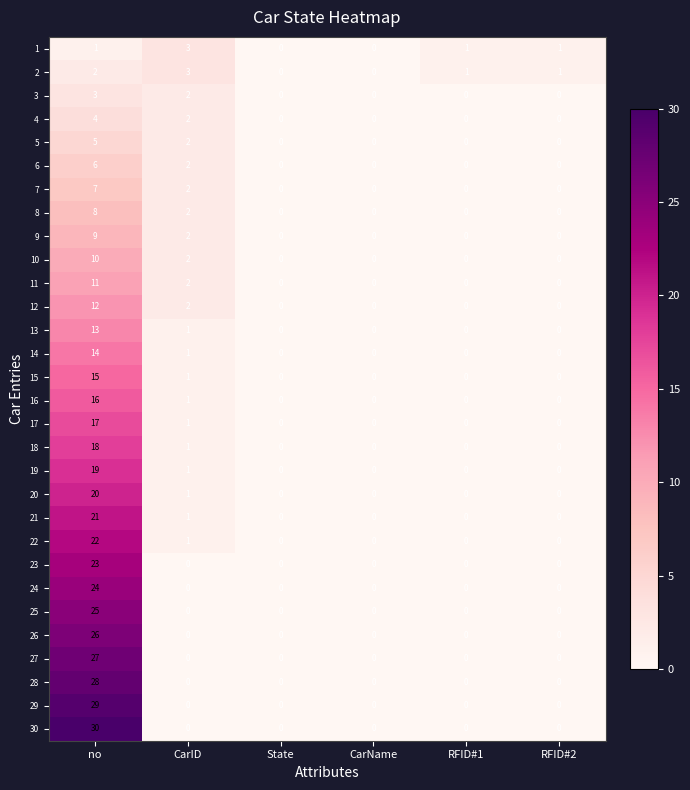

What is the difference between the maximum and second lowest values in the 19 series?

19